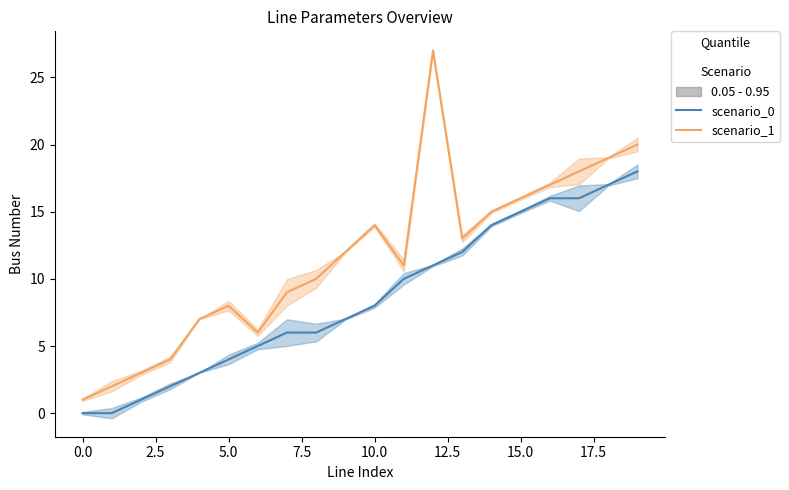

What is the value of the from_bus point at the 17th from the left?

16